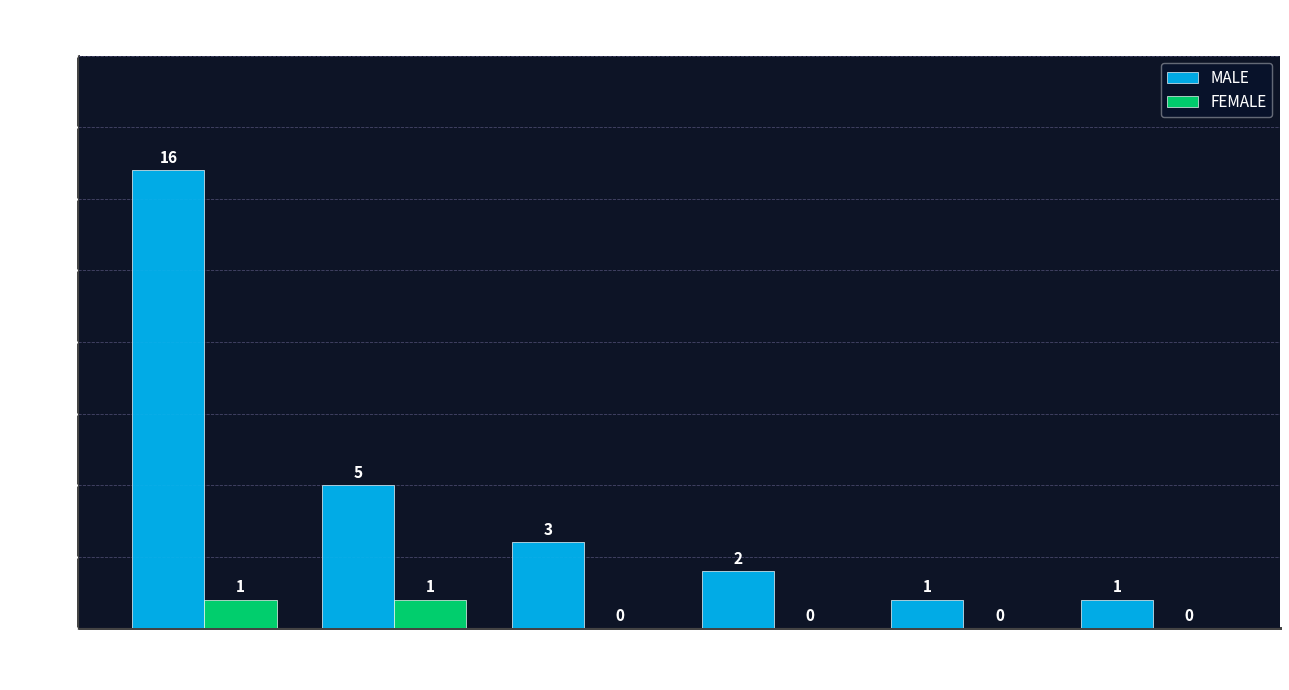

At which category is the sum across all series the highest?

farm work